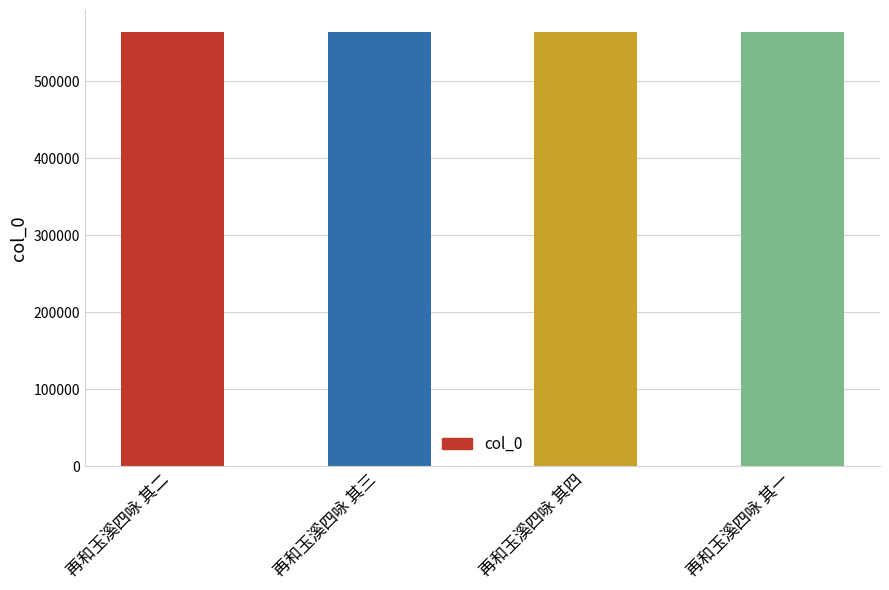

The chart shows a value of 564412 at 再和玉溪四咏 其三. True or false?

True